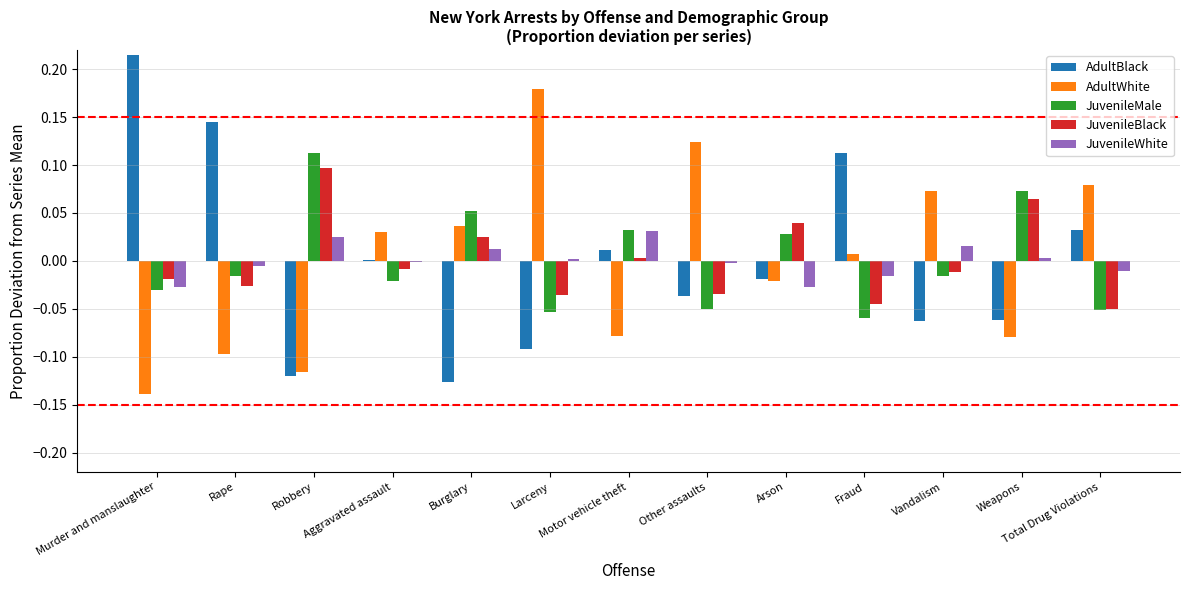

At which label does JuvenileMale reach its peak?

Robbery